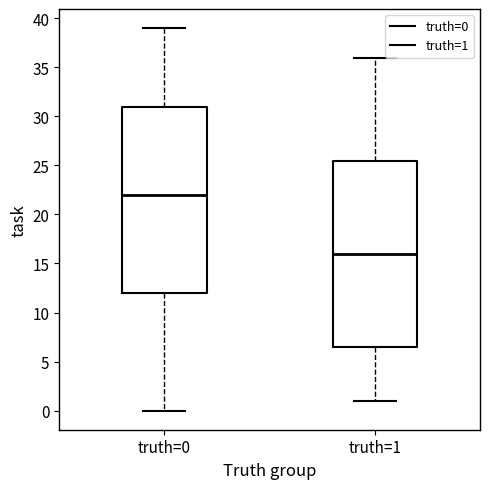

Where does the median line of the box for truth=0 sit on the y-axis? The values are not printed on the chart, so give them approximately, as read against the axis.

22.0